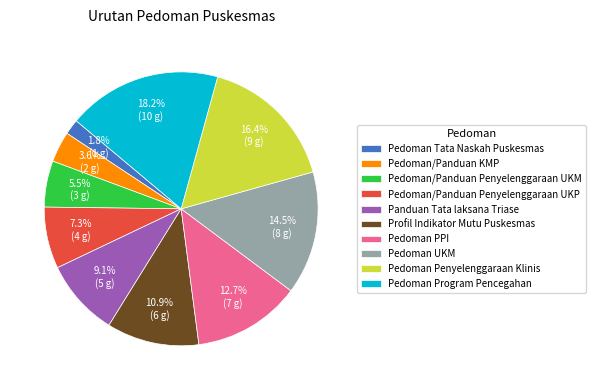

Count the number of slices in the pie.

10